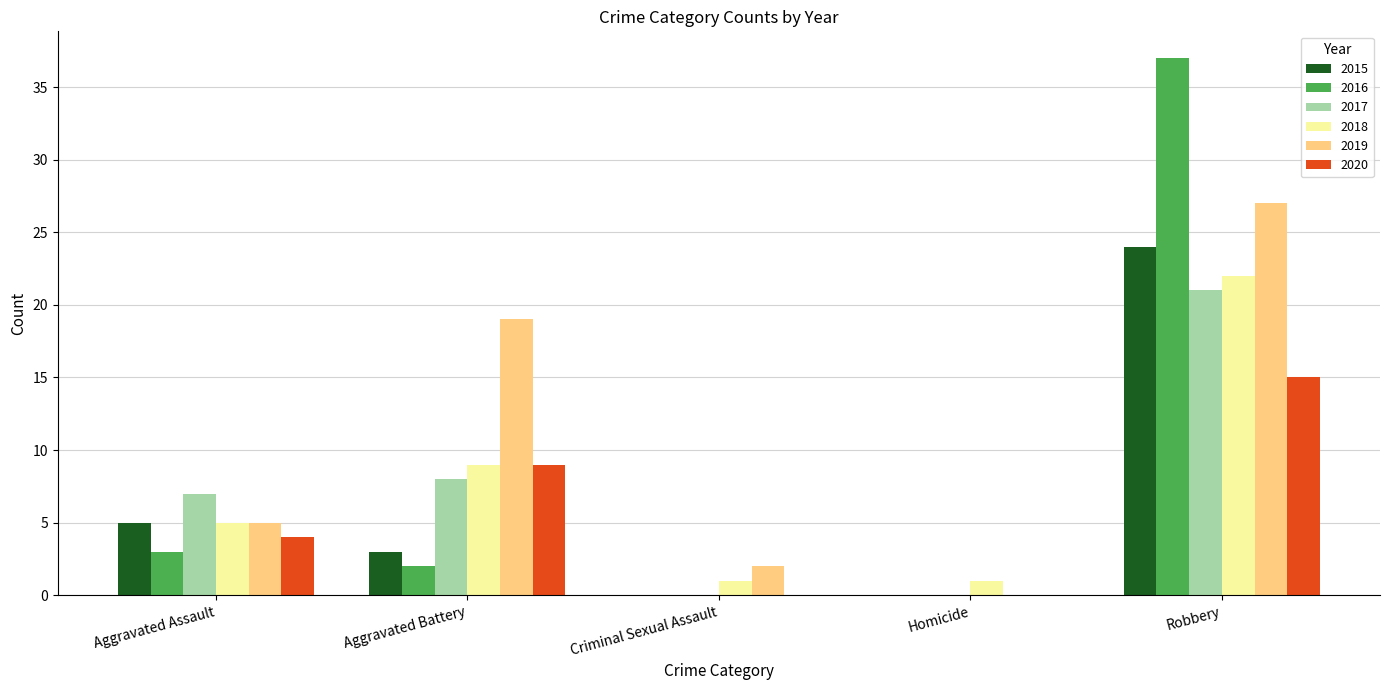

At which label is 2015 closest to 12?

Aggravated Assault